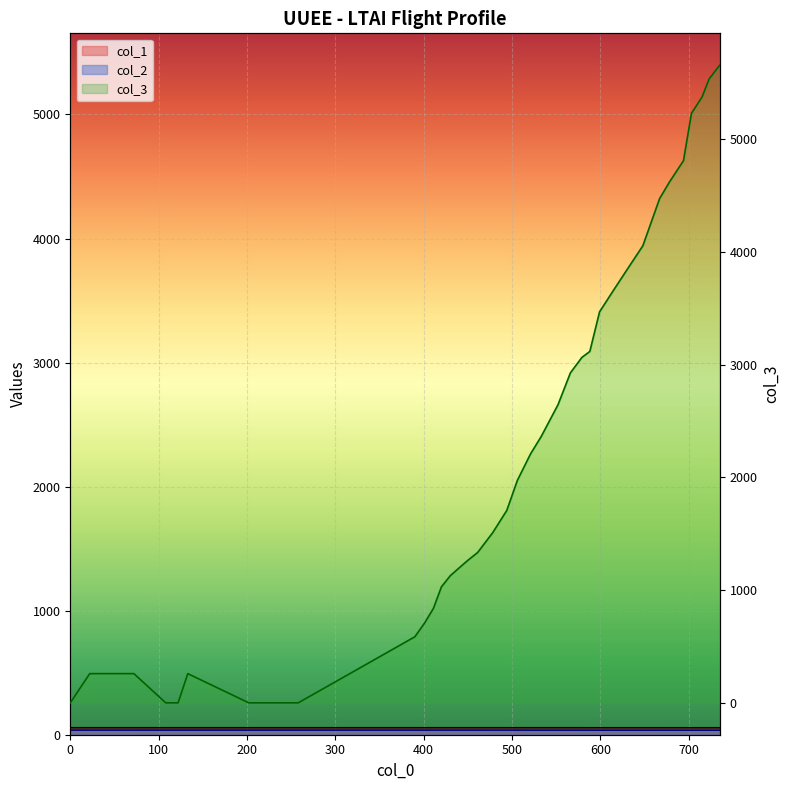

What is the difference between the maximum and minimum values in the col_3 series?

5654.0